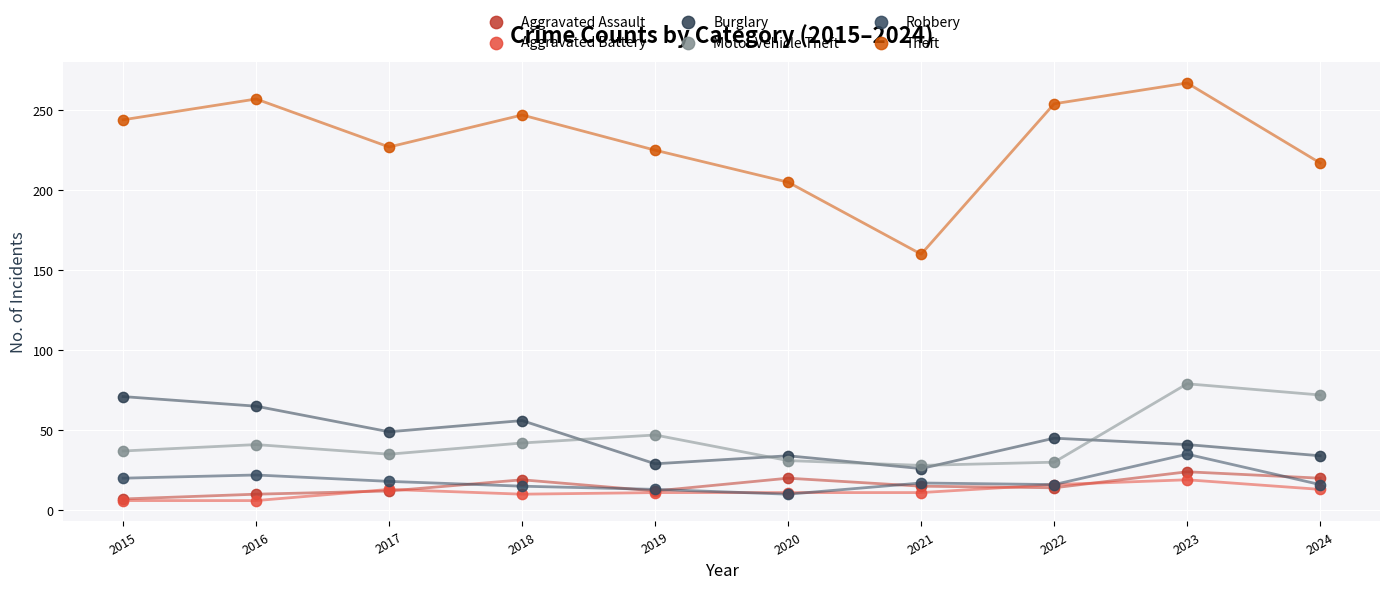

Which series reaches the maximum Y coordinate?

Theft